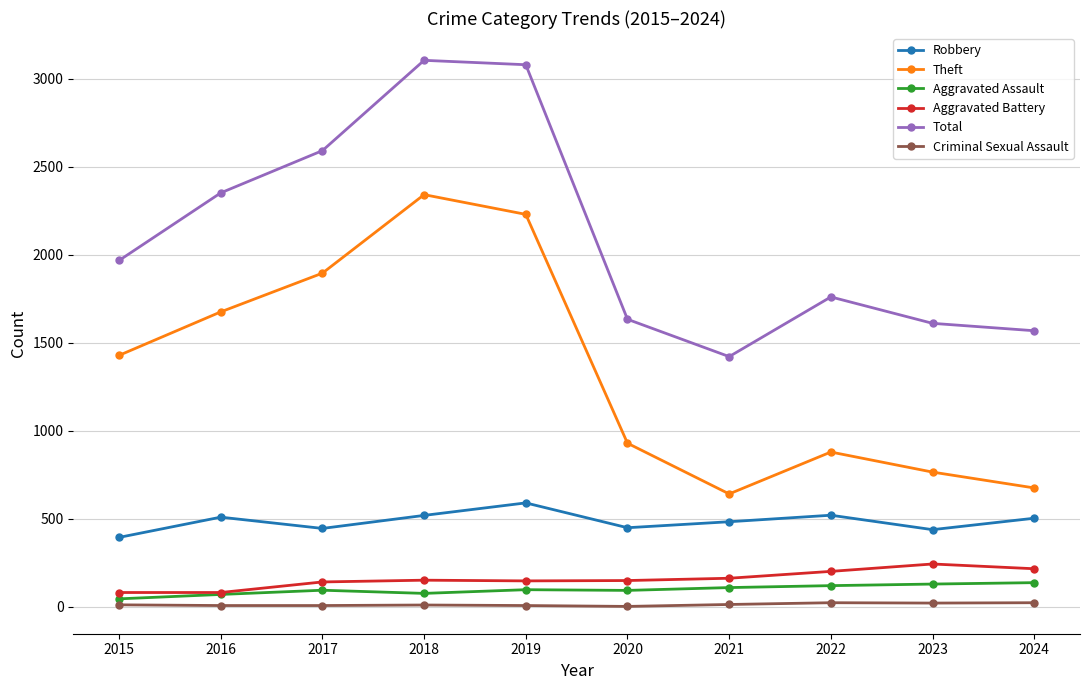

At how many categories does at least one series exceed 2980?

2